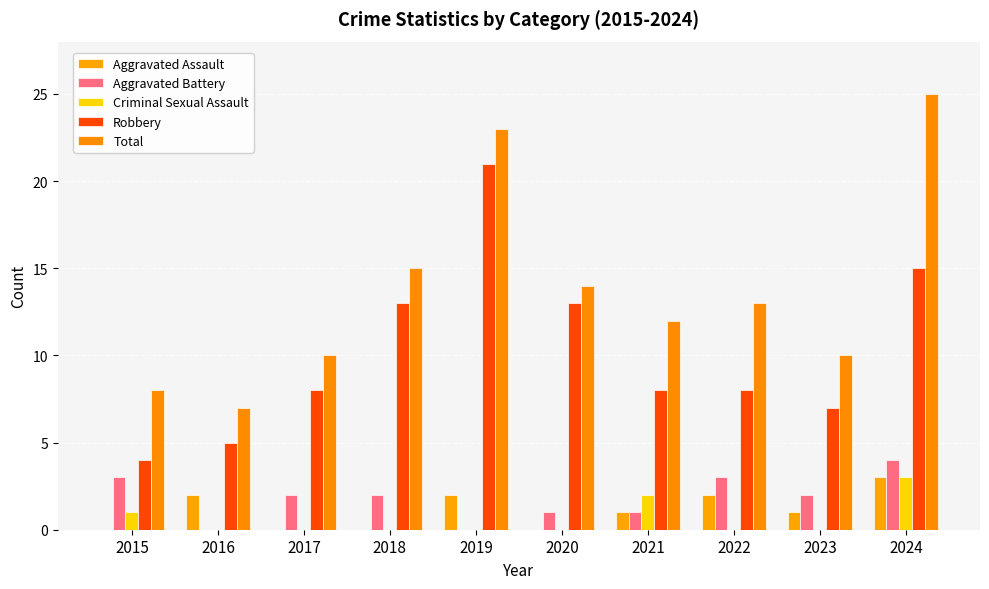

Reading left to right, list all the values displayed in this chart.

Aggravated Assault: 2015=0	2016=2	2017=0	2018=0	2019=2	2020=0	2021=1	2022=2	2023=1	2024=3
Aggravated Battery: 2015=3	2016=0	2017=2	2018=2	2019=0	2020=1	2021=1	2022=3	2023=2	2024=4
Criminal Sexual Assault: 2015=1	2016=0	2017=0	2018=0	2019=0	2020=0	2021=2	2022=0	2023=0	2024=3
Robbery: 2015=4	2016=5	2017=8	2018=13	2019=21	2020=13	2021=8	2022=8	2023=7	2024=15
Total: 2015=8	2016=7	2017=10	2018=15	2019=23	2020=14	2021=12	2022=13	2023=10	2024=25